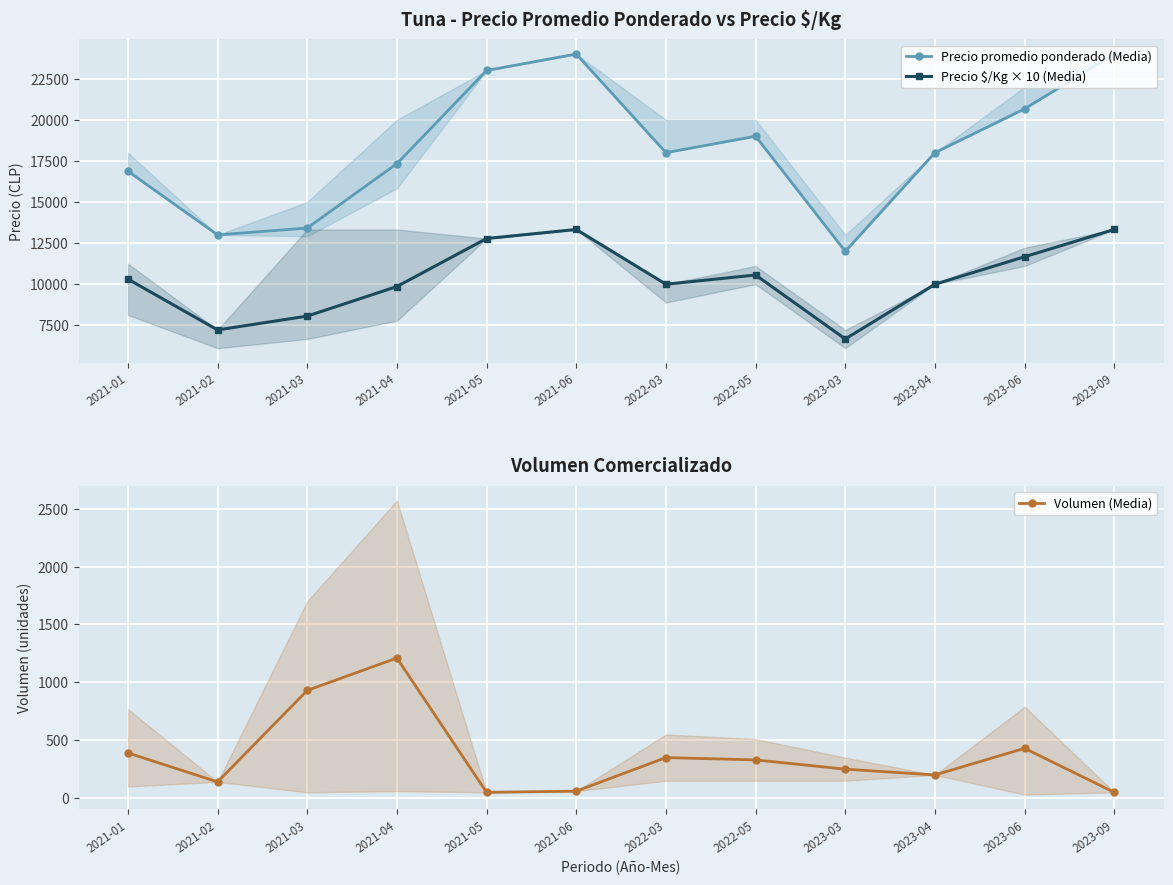

What is the label of the 10th point from the right?

2021-03